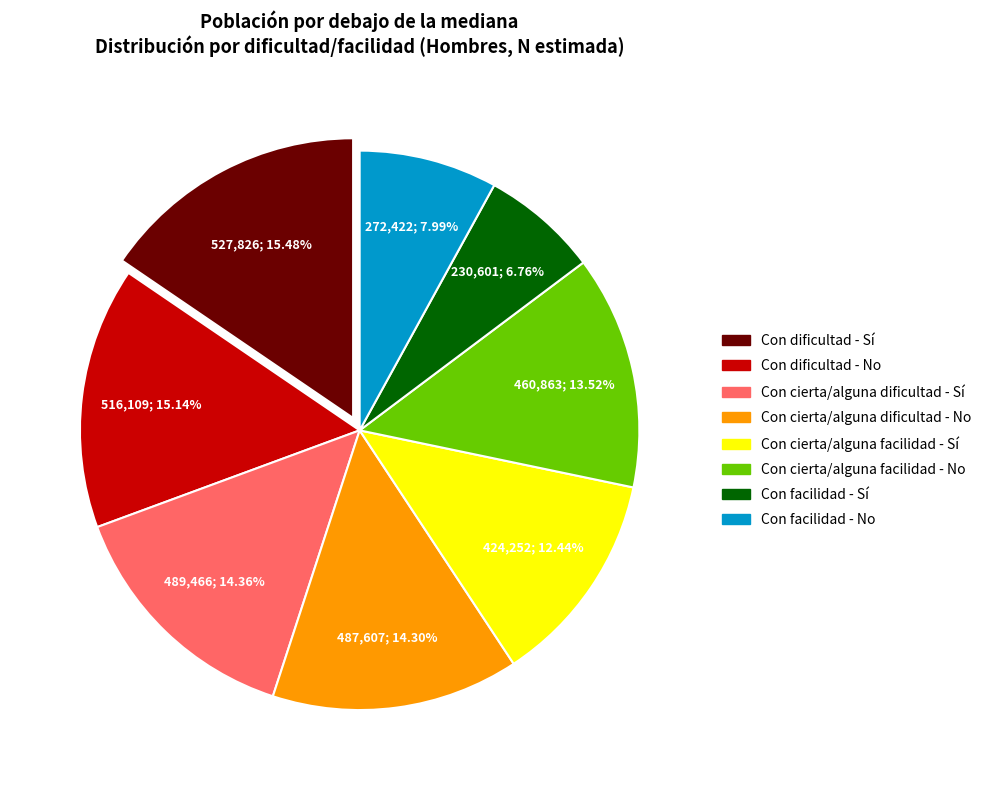

Combined, what portion of the pie is Con facilidad - Sí and Con cierta/alguna dificultad - No?

21.1%